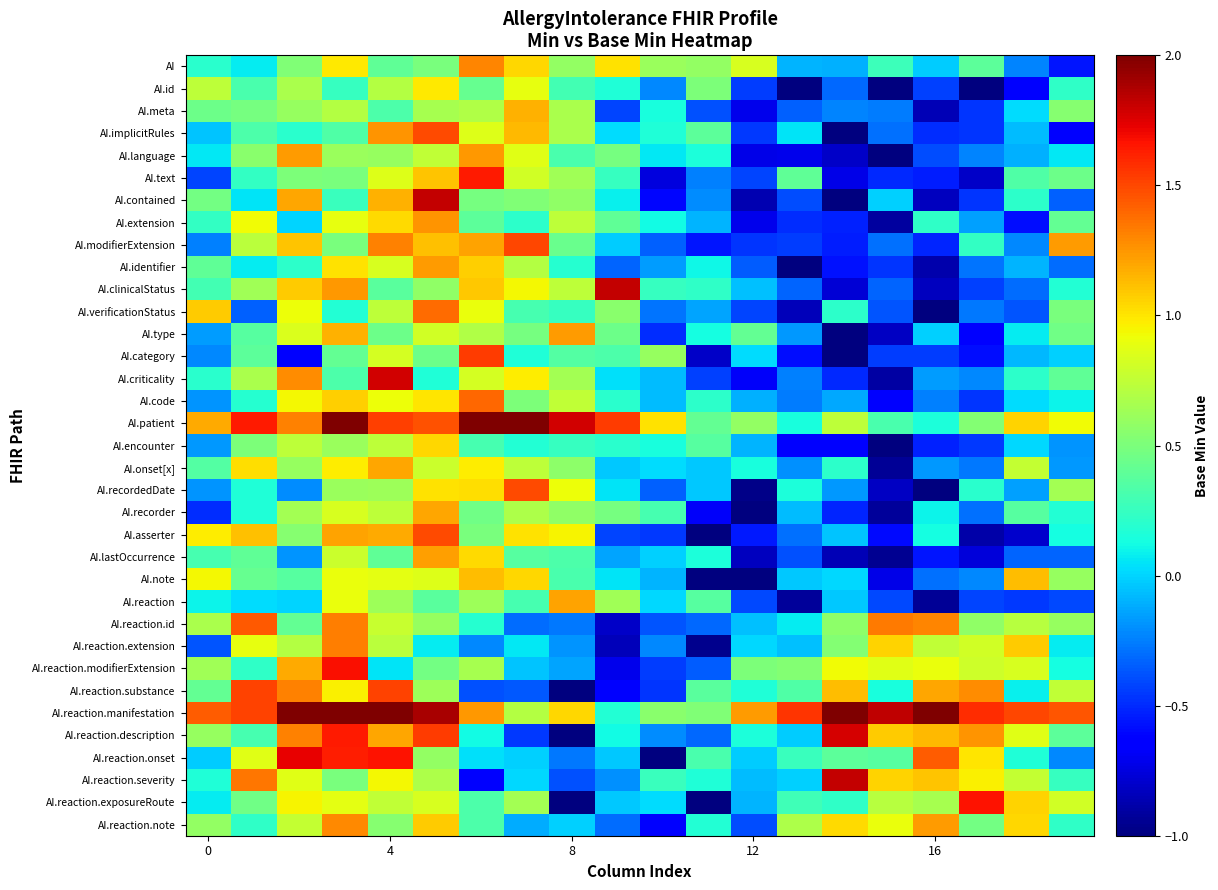

Count the number of categories in the chart.

20